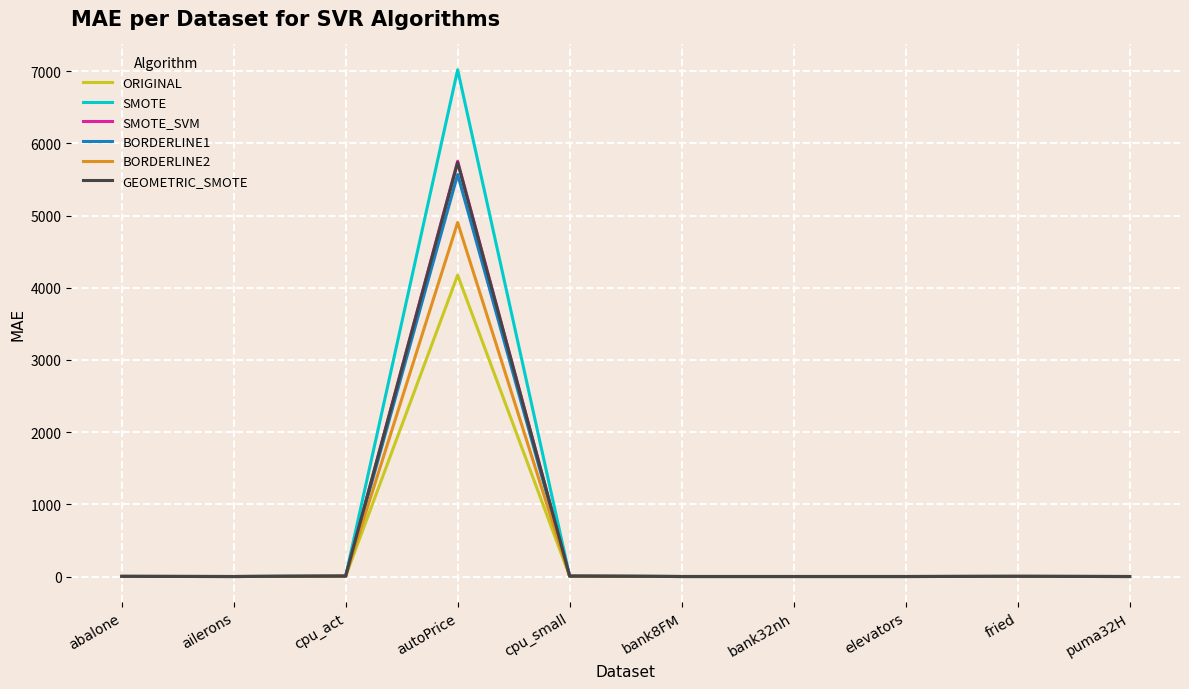

At which category is the sum across all series the highest?

autoPrice